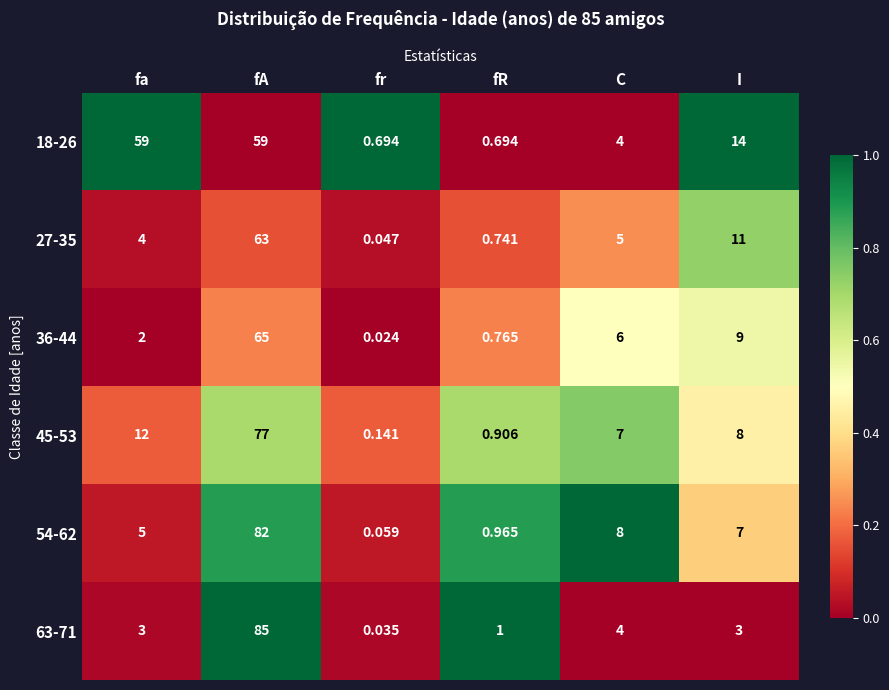

List the labels in order of 54-62 value, smallest first.

fr, fR, fa, I, C, fA